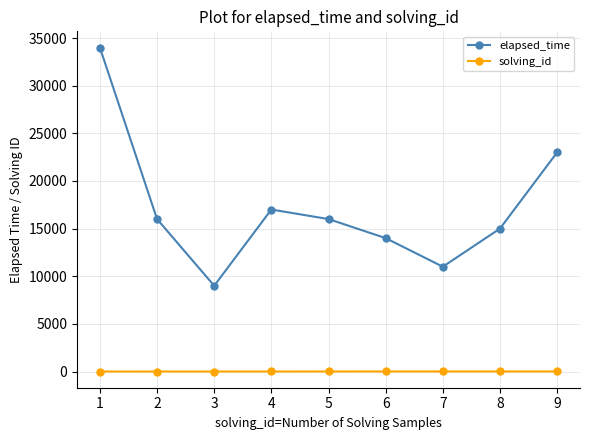

The value of elapsed_time at 3 is 23253. True or false?

False